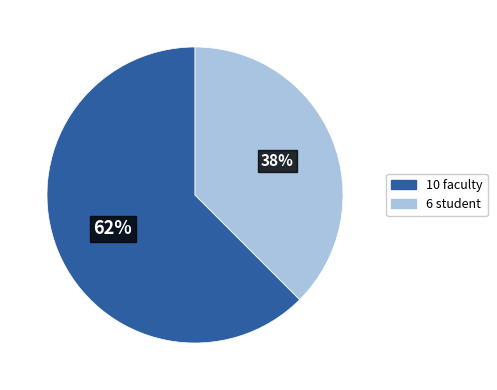

Is there a majority slice in this chart?

Yes